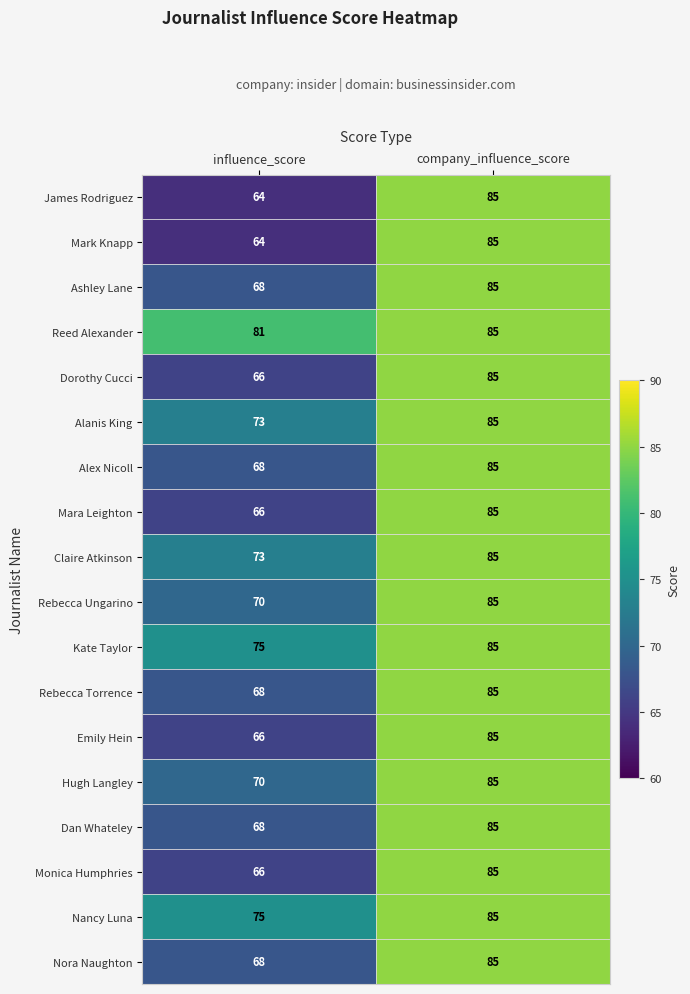

What is the maximum value shown in the chart?

85